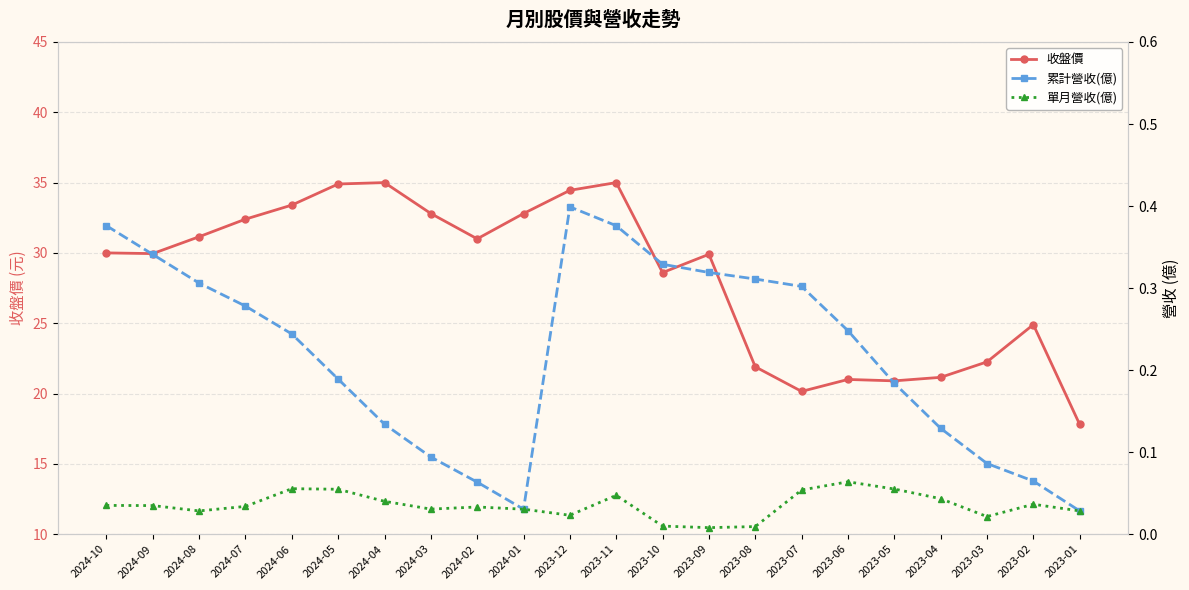

Reading left to right, transcribe all the data shown in this chart.

收盤價: 30.0	29.9	31.1	32.4	33.4	34.9	35.0	32.8	31.0	32.8	34.5	35.0	28.6	29.9	21.9	20.1	21.0	20.9	21.1	22.2	24.9	17.8
累計營收(億): 0.4	0.3	0.3	0.3	0.2	0.2	0.1	0.1	0.1	0.0	0.4	0.4	0.3	0.3	0.3	0.3	0.2	0.2	0.1	0.1	0.1	0.0
單月營收(億): 0.0	0.0	0.0	0.0	0.1	0.1	0.0	0.0	0.0	0.0	0.0	0.0	0.0	0.0	0.0	0.1	0.1	0.1	0.0	0.0	0.0	0.0